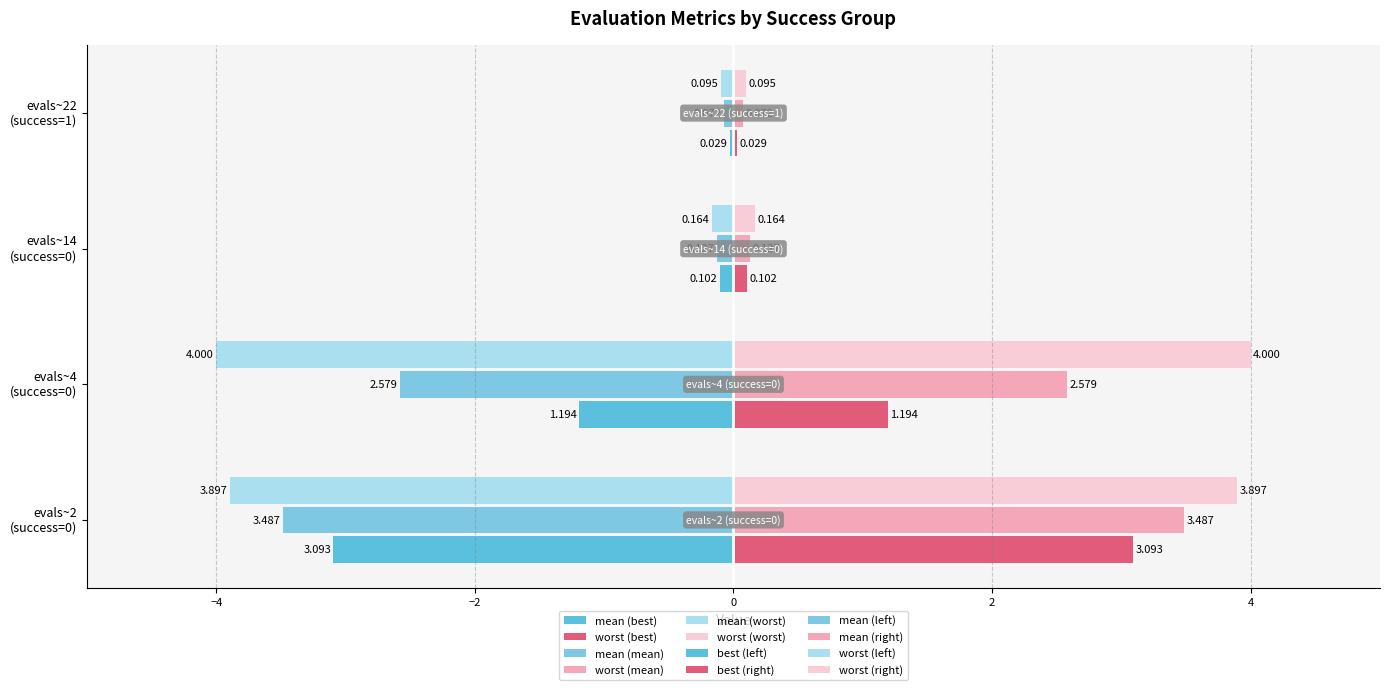

Reading left to right, extract all data points from this chart.

best (left): -3.1	-1.2	-0.1	-0.0
best (right): 3.1	1.2	0.1	0.0
mean (left): -3.5	-2.6	-0.1	-0.1
mean (right): 3.5	2.6	0.1	0.1
worst (left): -3.9	-4.0	-0.2	-0.1
worst (right): 3.9	4.0	0.2	0.1